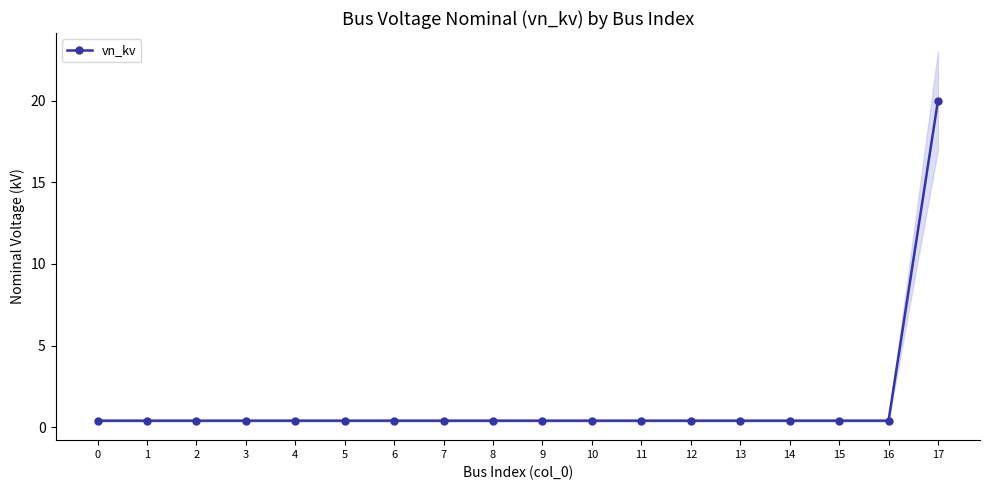

Reading left to right, what are all the values shown in this chart?

0.4	0.4	0.4	0.4	0.4	0.4	0.4	0.4	0.4	0.4	0.4	0.4	0.4	0.4	0.4	0.4	0.4	20.0